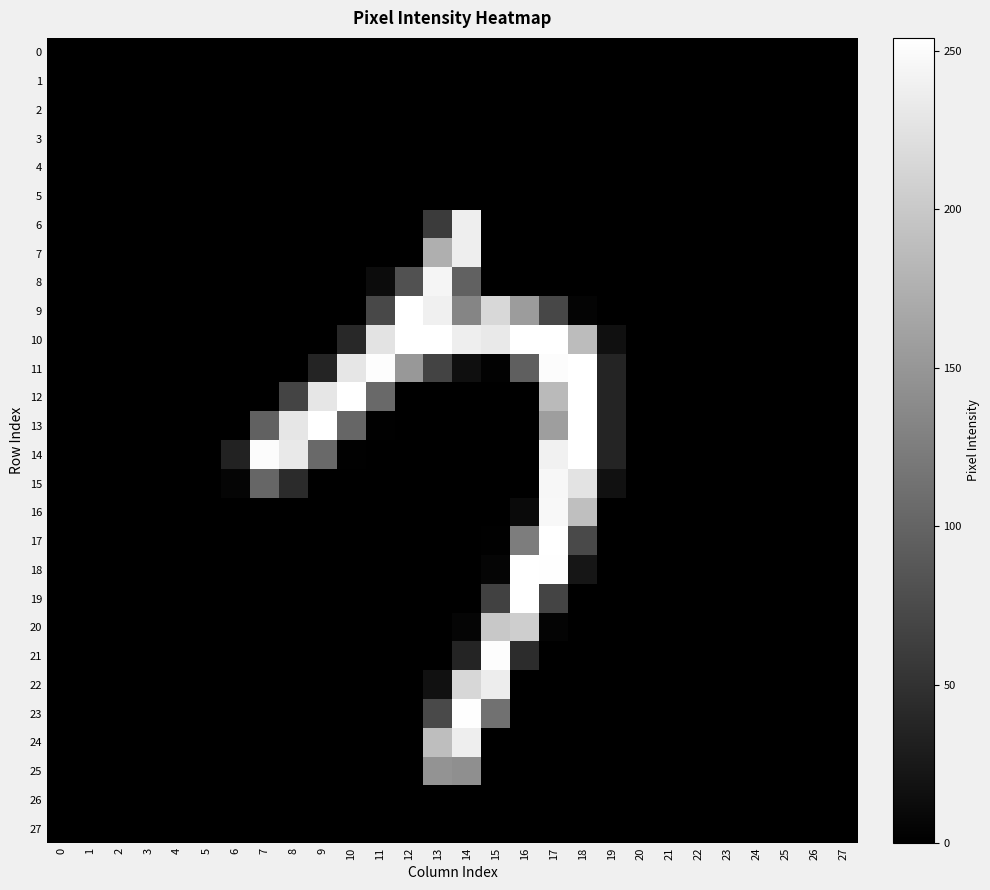

List the series in order of their peak value, lowest first.

0, 1, 2, 3, 4, 5, 26, 27, 25, 20, 22, 6, 7, 24, 8, 15, 16, 21, 23, 9, 10, 11, 12, 13, 14, 17, 18, 19